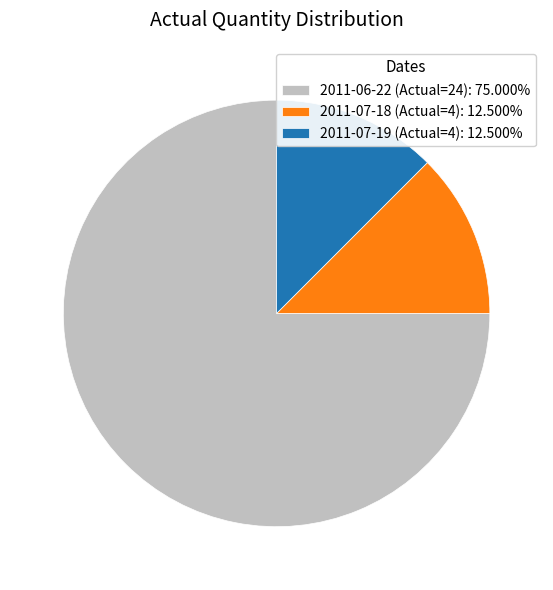

Approximately how many times larger is the value at 2011-06-22 (Actual=24): 75.000% compared to 2011-07-18 (Actual=4): 12.500%?

6.0